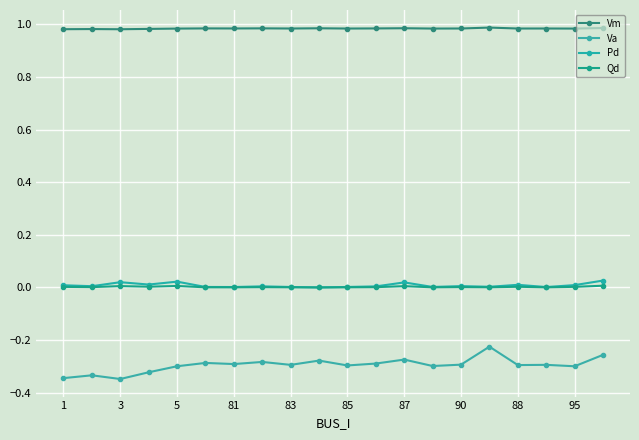

Reading left to right, extract all data points from this chart.

Vm: 1.0	1.0	1.0	1.0	1.0	1.0	1.0	1.0	1.0	1.0	1.0	1.0	1.0	1.0	1.0	1.0	1.0	1.0	1.0	1.0
Va: -0.3	-0.3	-0.3	-0.3	-0.3	-0.3	-0.3	-0.3	-0.3	-0.3	-0.3	-0.3	-0.3	-0.3	-0.3	-0.2	-0.3	-0.3	-0.3	-0.3
Pd: 0.0	0.0	0.0	0.0	0.0	0.0	0.0	0.0	0.0	0.0	0.0	0.0	0.0	0.0	0.0	0.0	0.0	0.0	0.0	0.0
Qd: 0.0	0.0	0.0	0.0	0.0	0.0	0.0	0.0	0.0	0.0	0.0	0.0	0.0	0.0	0.0	0.0	0.0	0.0	0.0	0.0